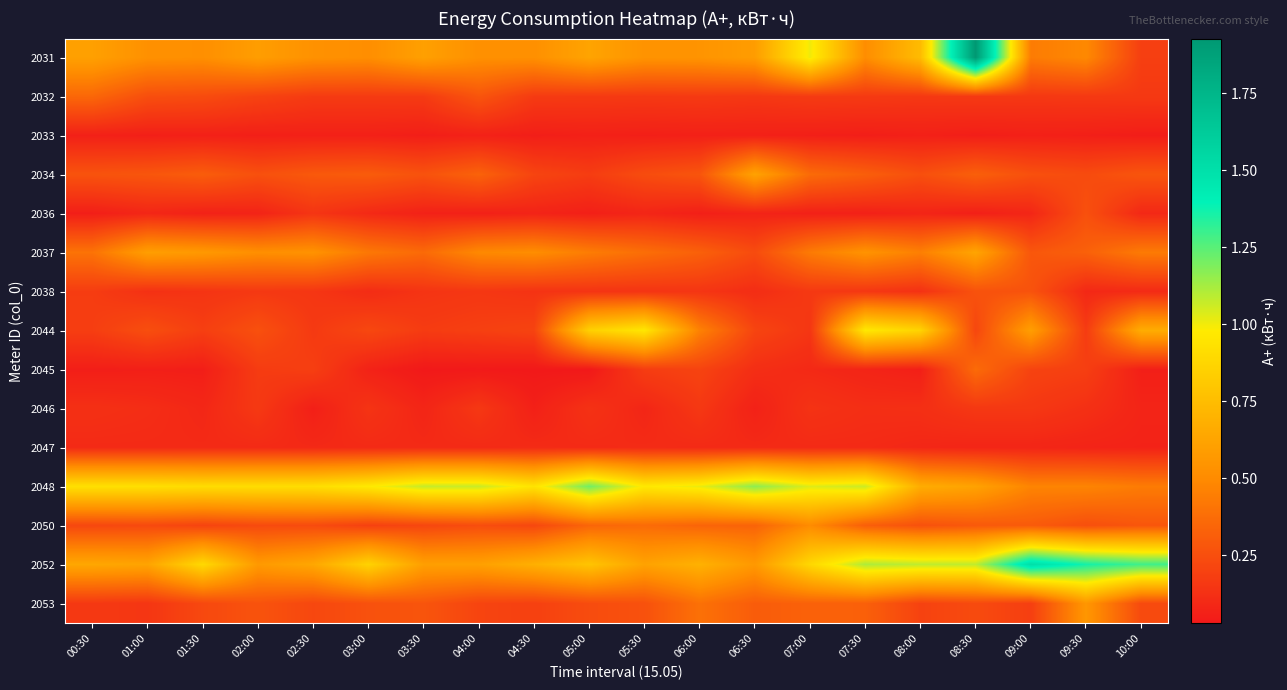

Which label corresponds to the smallest value in the chart?

03:30